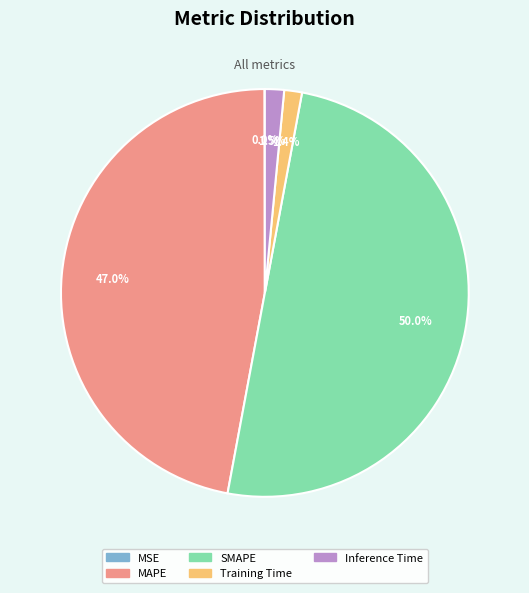

Does Training Time represent more than half of the total?

No